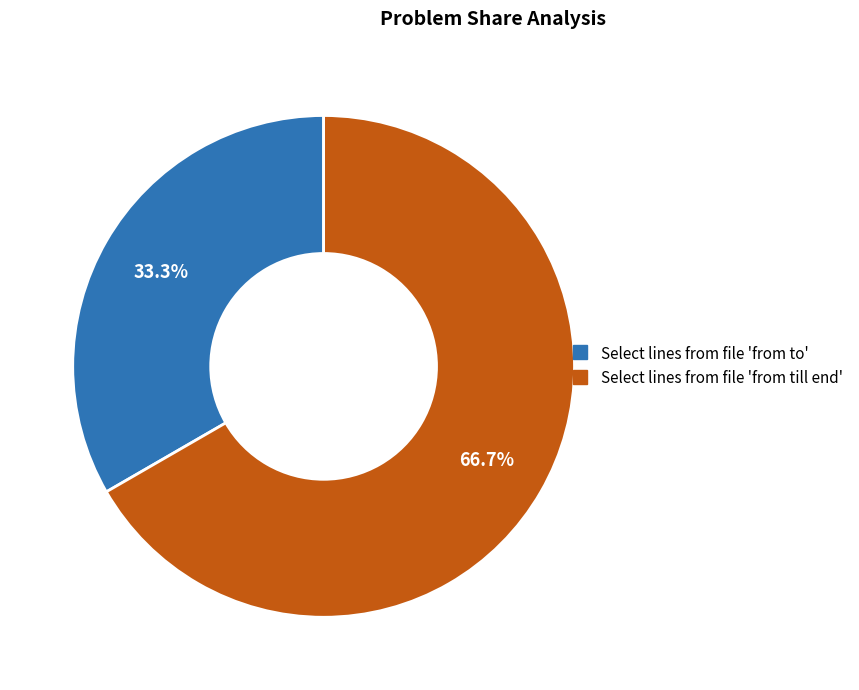

What is the total percentage of Select lines from file 'from to' and Select lines from file 'from till end'?

100.0%